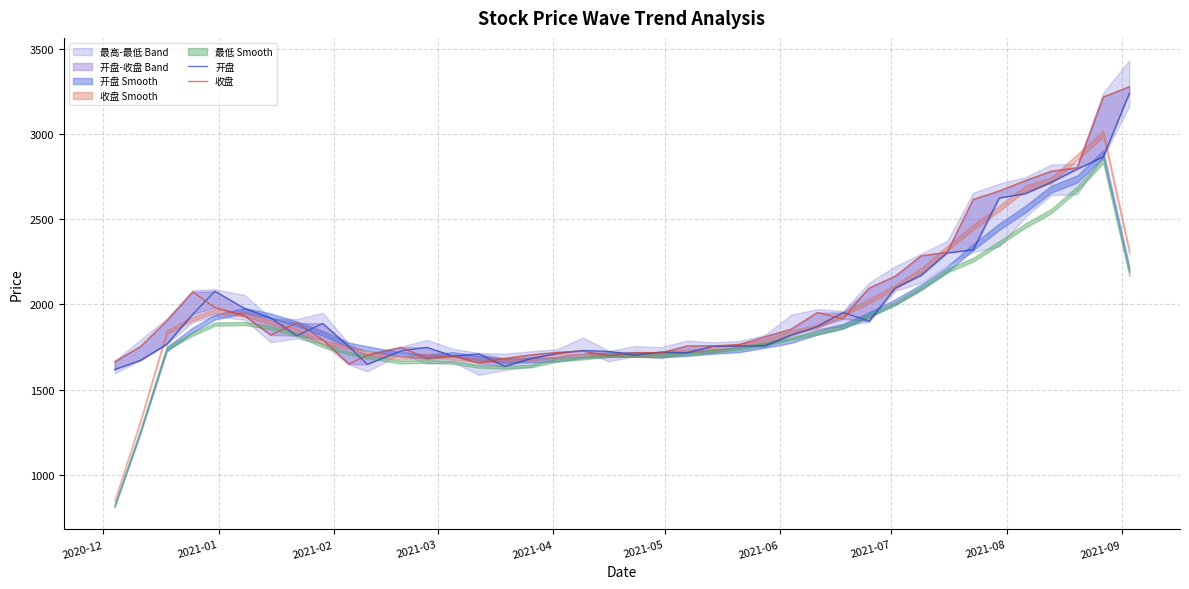

How many intersections are there between 开盘 and 收盘?

14